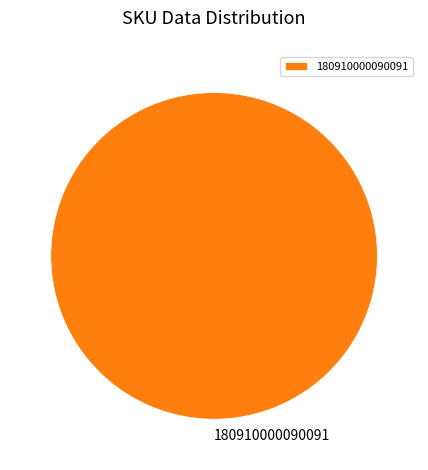

Rank the categories by value from highest to lowest.

180910000090091